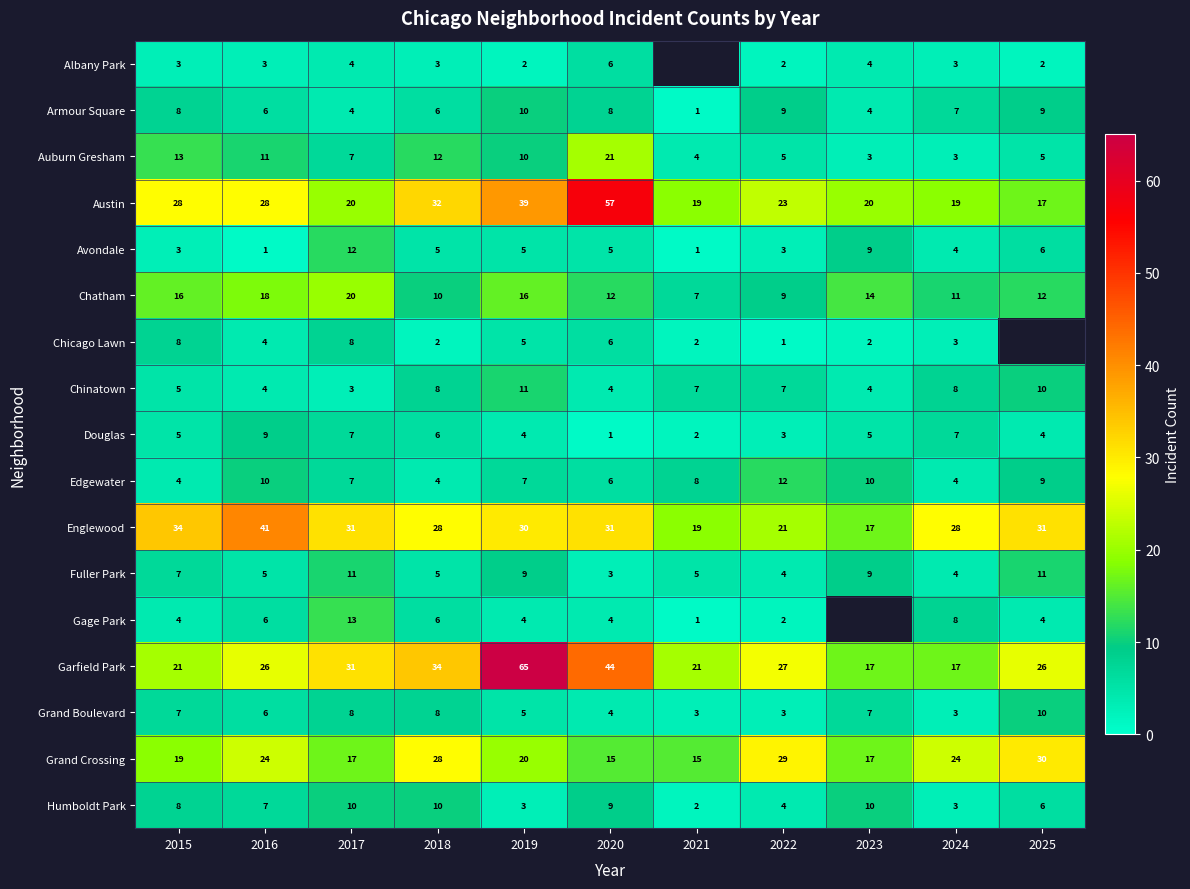

At which label does Fuller Park first exceed 5?

2015